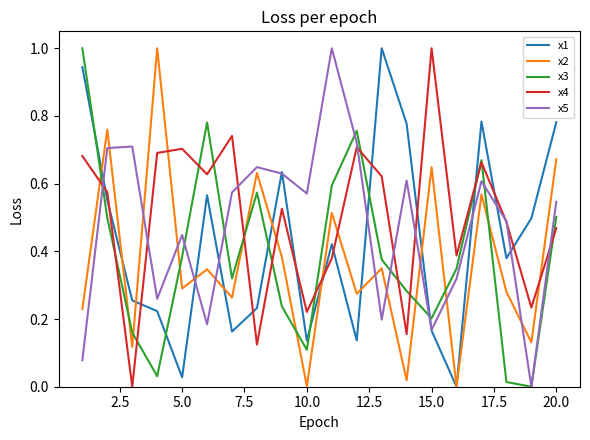

What is the sum of all x1 values?

8.7